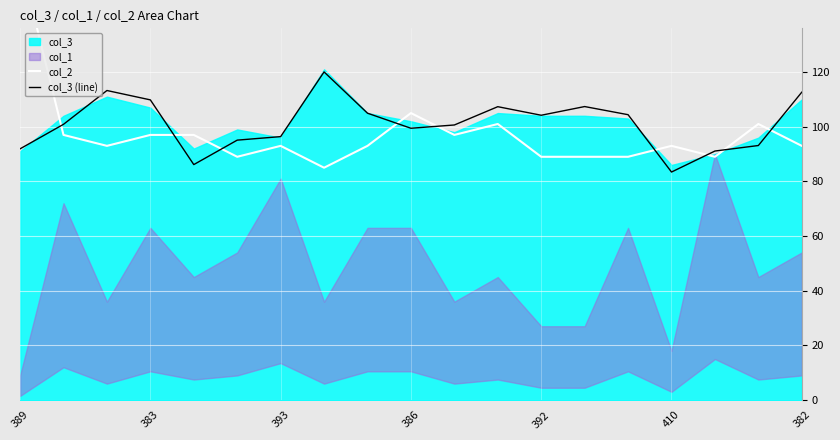

What is the maximum value for col_3 (line)?

120.1